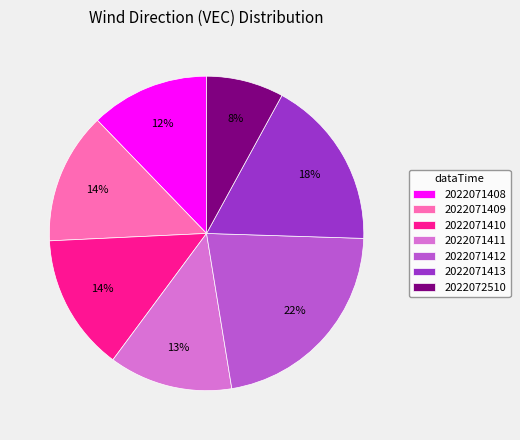

What percentage is the 2022071408 slice, to the nearest percent?

12%